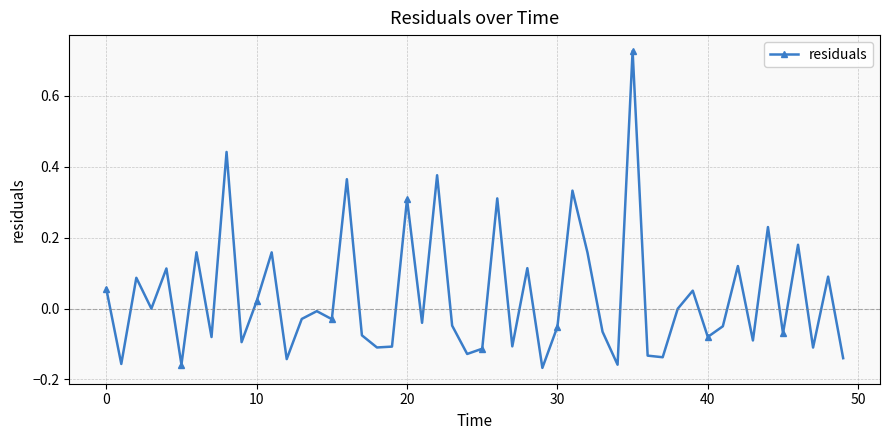

What is the difference between the maximum and minimum values?

0.9